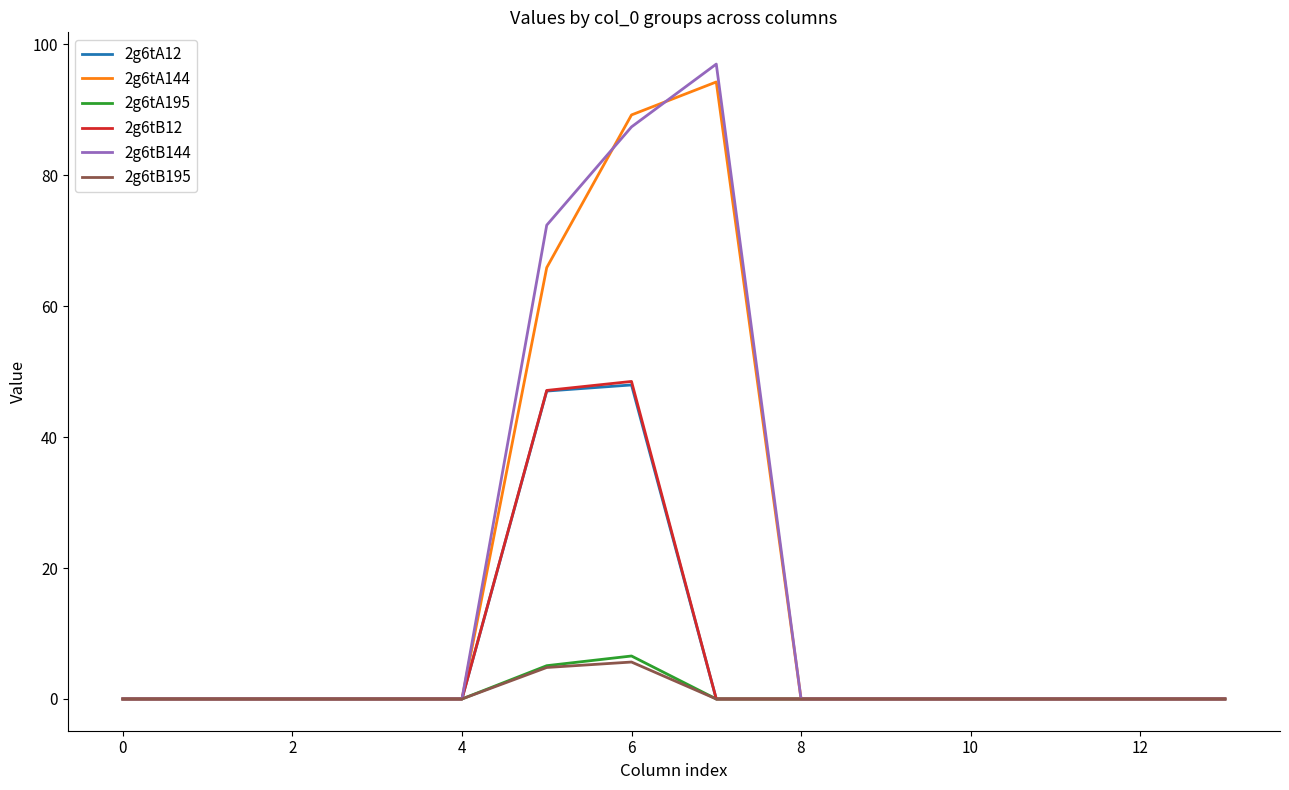

Which series has the largest range (max minus min)?

2g6tB144